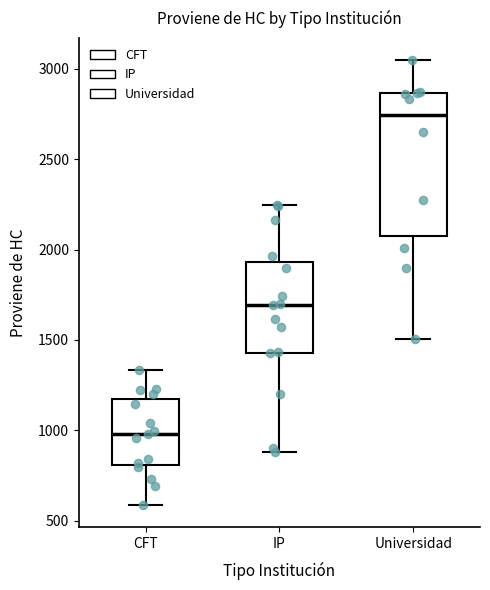

Where is the lower edge of the box for Universidad on the y-axis? The values are not printed on the chart, so give them approximately, as read against the axis.

2100